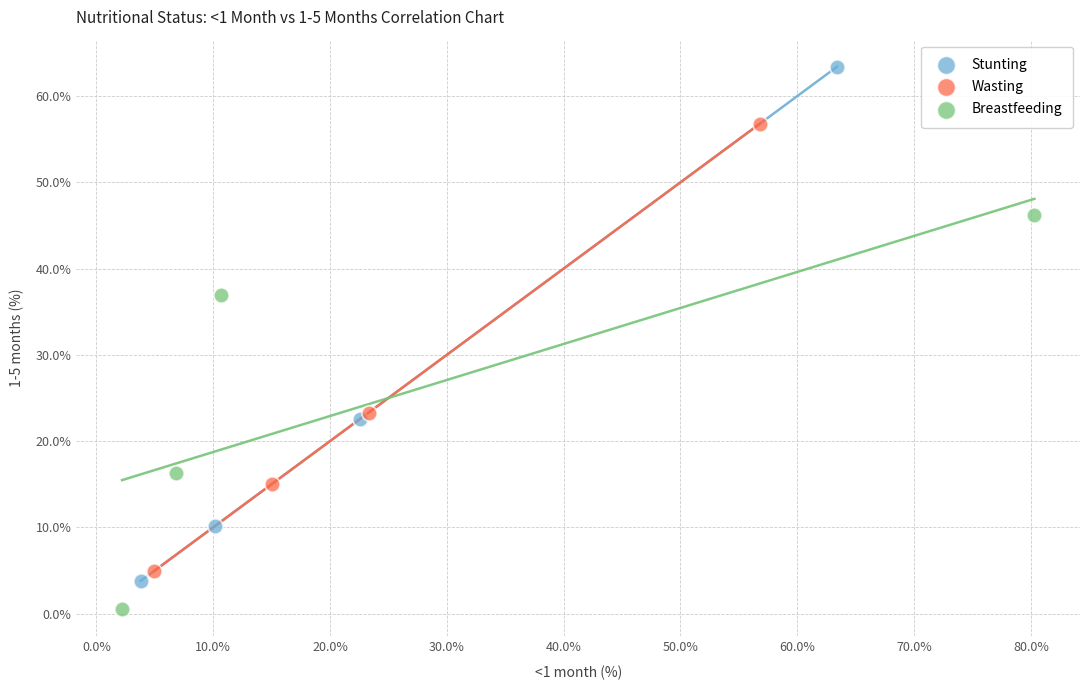

What are all the series names shown in the legend?

Stunting, Wasting, Breastfeeding